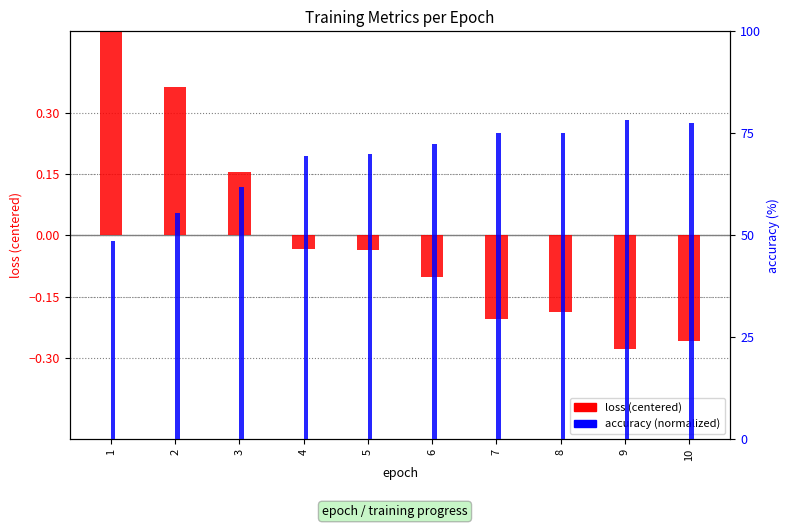

Rank the series by their maximum value, from lowest to highest.

loss (centered), accuracy (normalized)